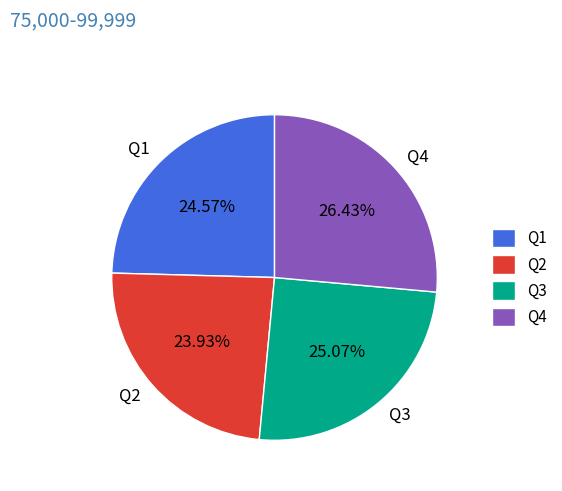

The Q1 slice represents 35% of the pie. True or false?

False